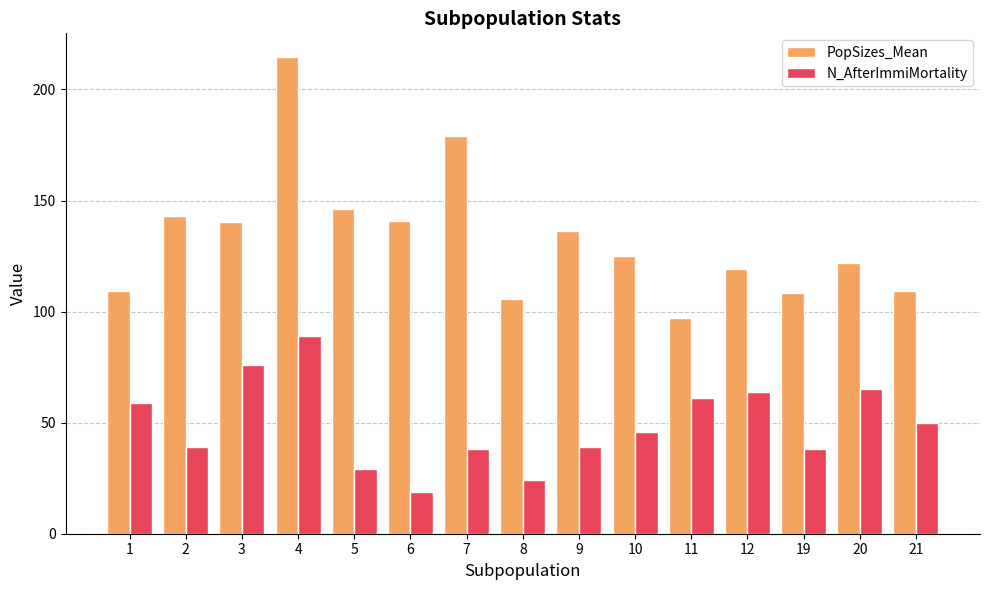

The PopSizes_Mean series shows 60.6 at 20. True or false?

False